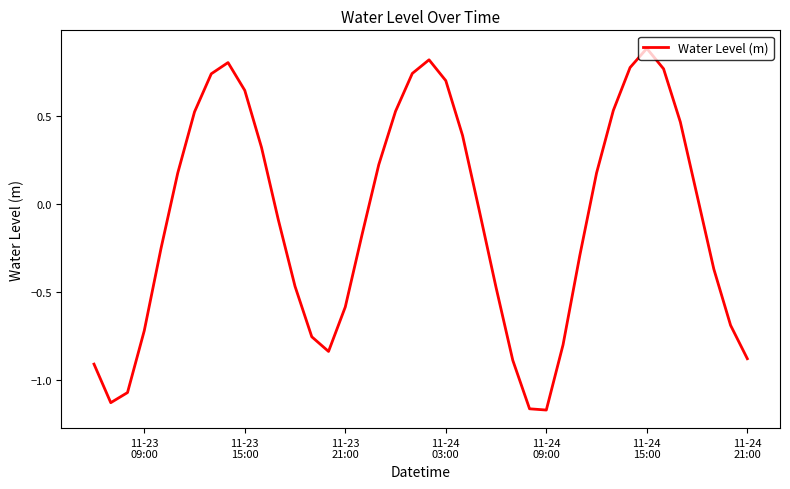

What is the difference between the maximum and minimum values?

2.1